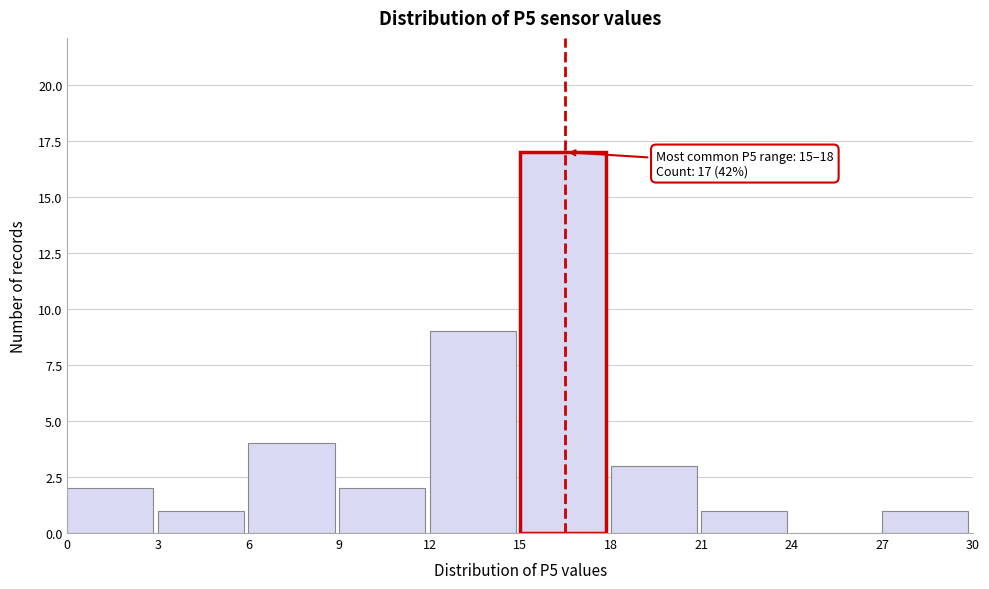

Over which range of the x-axis is the bar tallest?

15 to 18